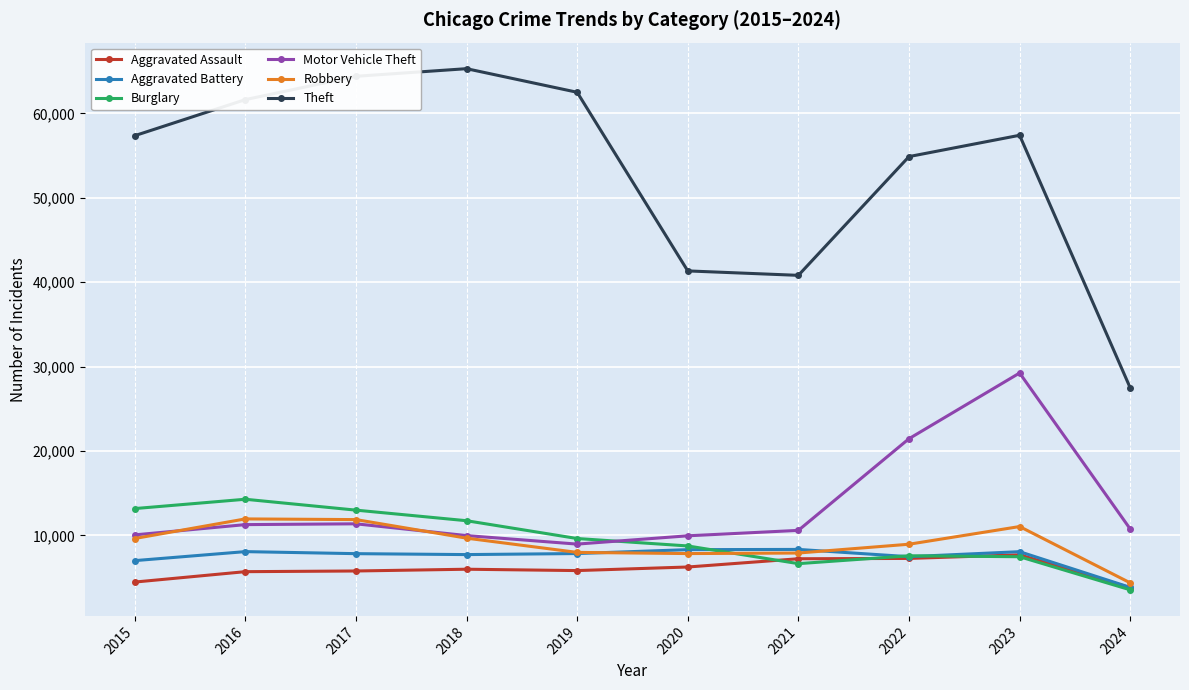

Rank the series by their maximum value, from lowest to highest.

Aggravated Assault, Aggravated Battery, Robbery, Burglary, Motor Vehicle Theft, Theft